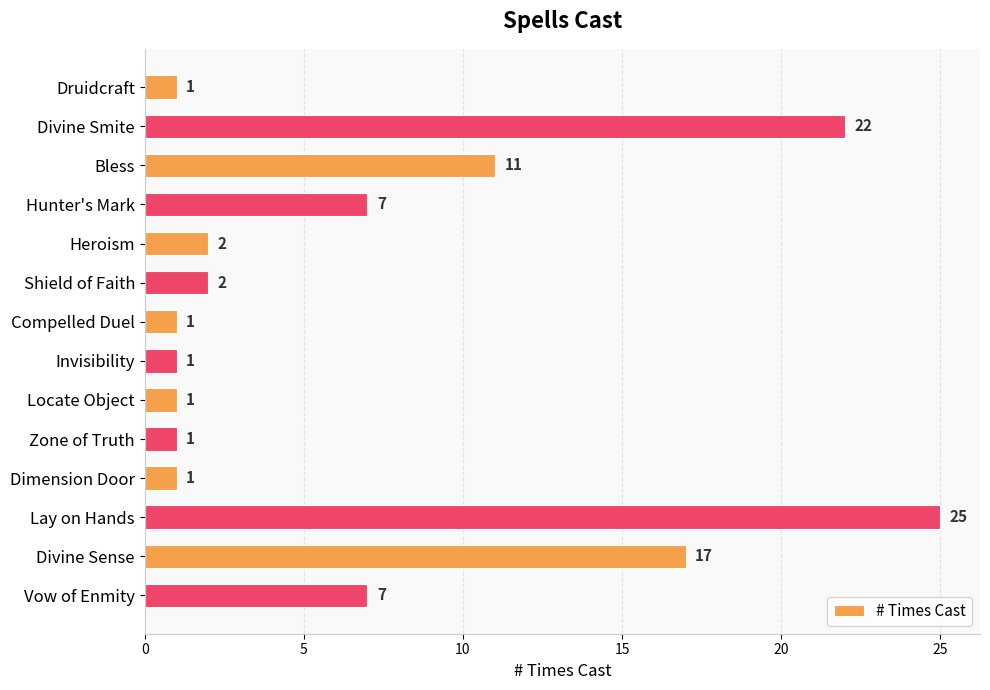

What is the label of the 12th bar from the top?

Lay on Hands